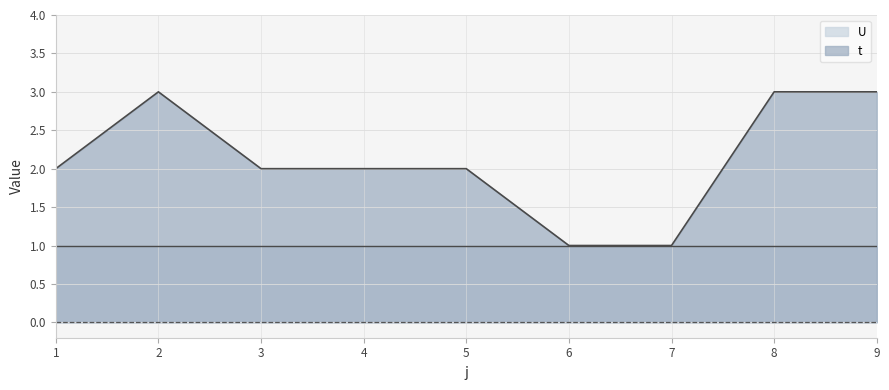

Approximately how many times larger is the value at 5 compared to 9?

0.7